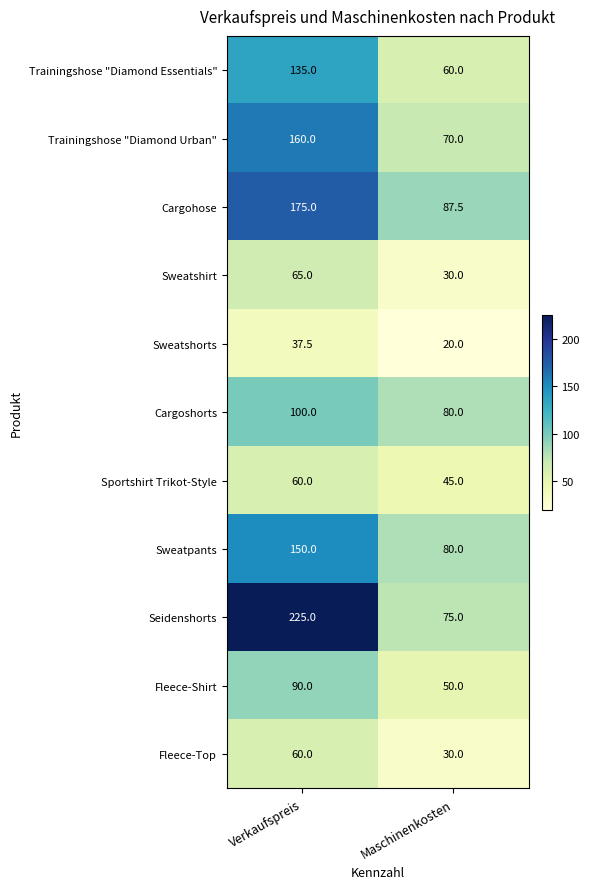

Reading right to left, what are all the values shown in this chart?

Trainingshose "Diamond Essentials": Maschinenkosten=60.0	Verkaufspreis=135.0
Trainingshose "Diamond Urban": Maschinenkosten=70.0	Verkaufspreis=160.0
Cargohose: Maschinenkosten=87.5	Verkaufspreis=175.0
Sweatshirt: Maschinenkosten=30.0	Verkaufspreis=65.0
Sweatshorts: Maschinenkosten=20.0	Verkaufspreis=37.5
Cargoshorts: Maschinenkosten=80.0	Verkaufspreis=100.0
Sportshirt Trikot-Style: Maschinenkosten=45.0	Verkaufspreis=60.0
Sweatpants: Maschinenkosten=80.0	Verkaufspreis=150.0
Seidenshorts: Maschinenkosten=75.0	Verkaufspreis=225.0
Fleece-Shirt: Maschinenkosten=50.0	Verkaufspreis=90.0
Fleece-Top: Maschinenkosten=30.0	Verkaufspreis=60.0